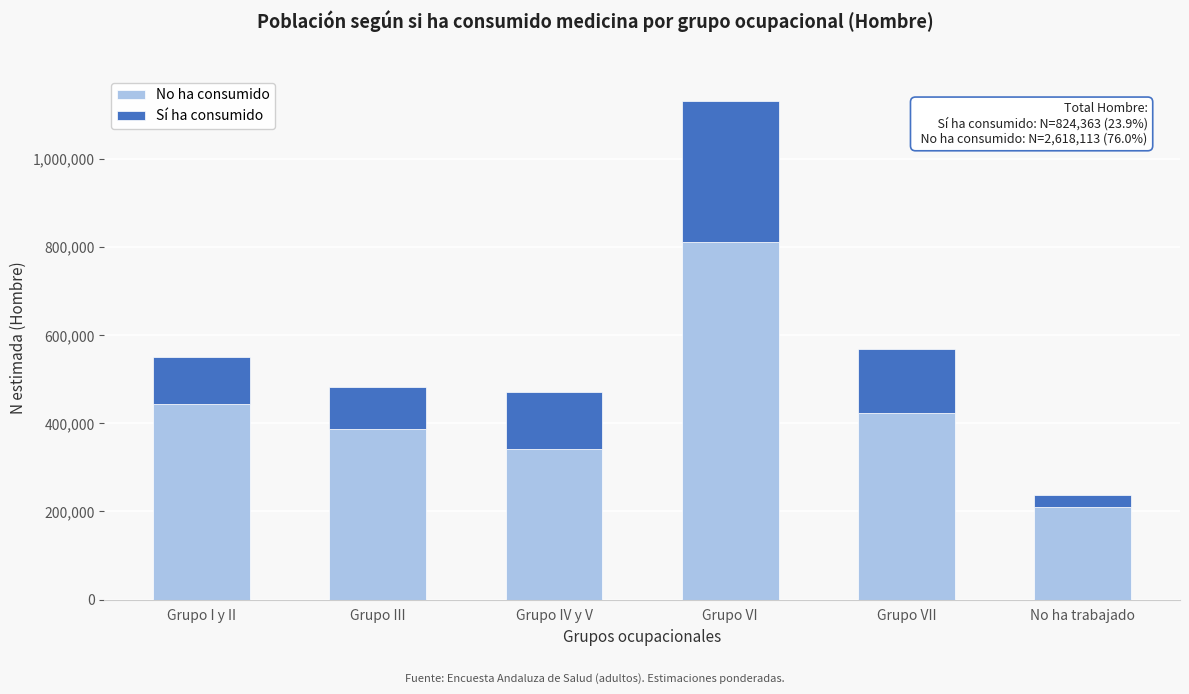

Reading left to right, what are the values for No ha consumido?

Grupo I y II=443060	Grupo III=387876	Grupo IV y V=340862	Grupo VI=811189	Grupo VII=424231	No ha trabajado=210895